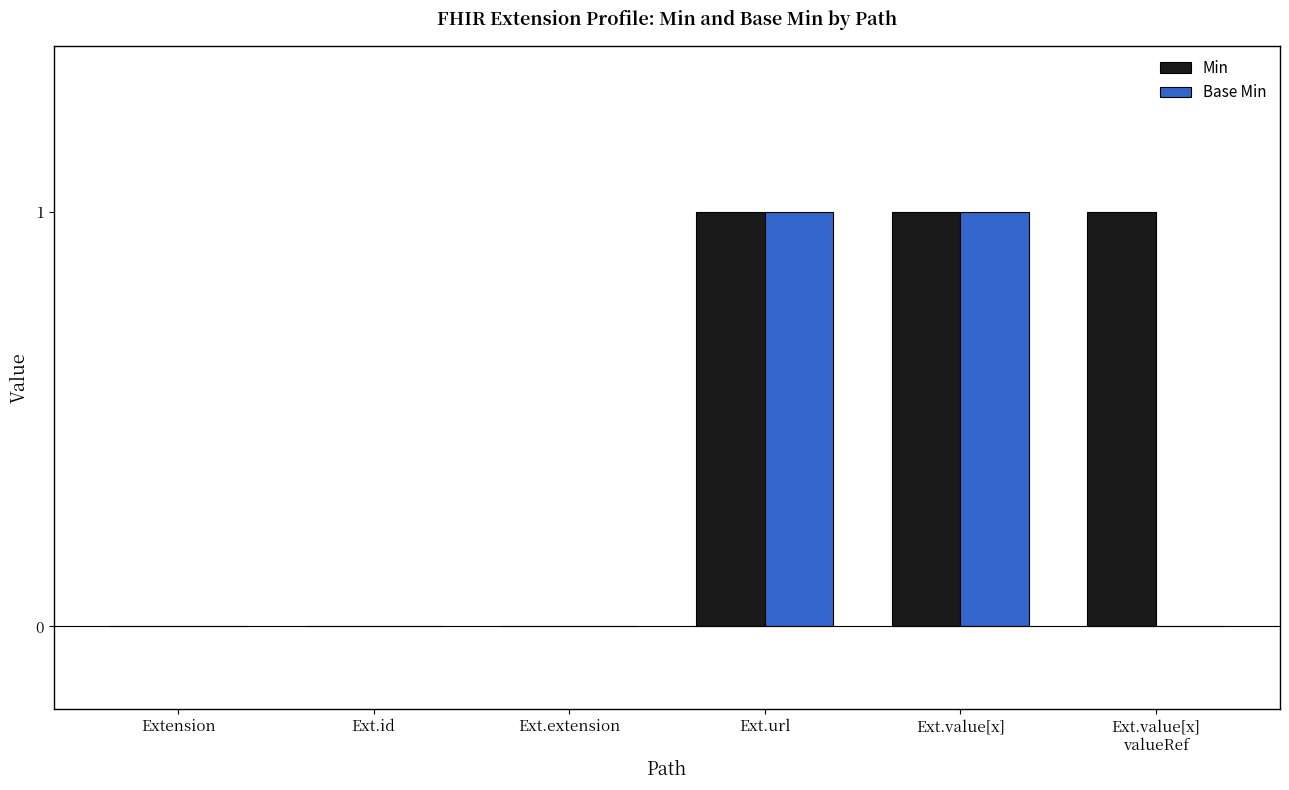

True or false: Min has a value of 1 at Ext.url.

True